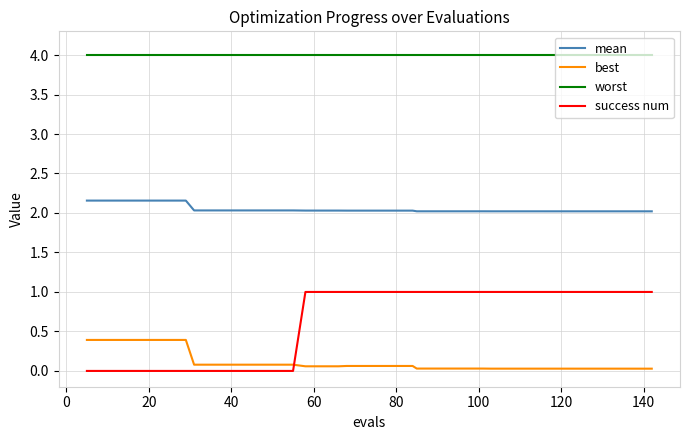

What is the difference between the maximum and minimum values in the success num series?

1.0